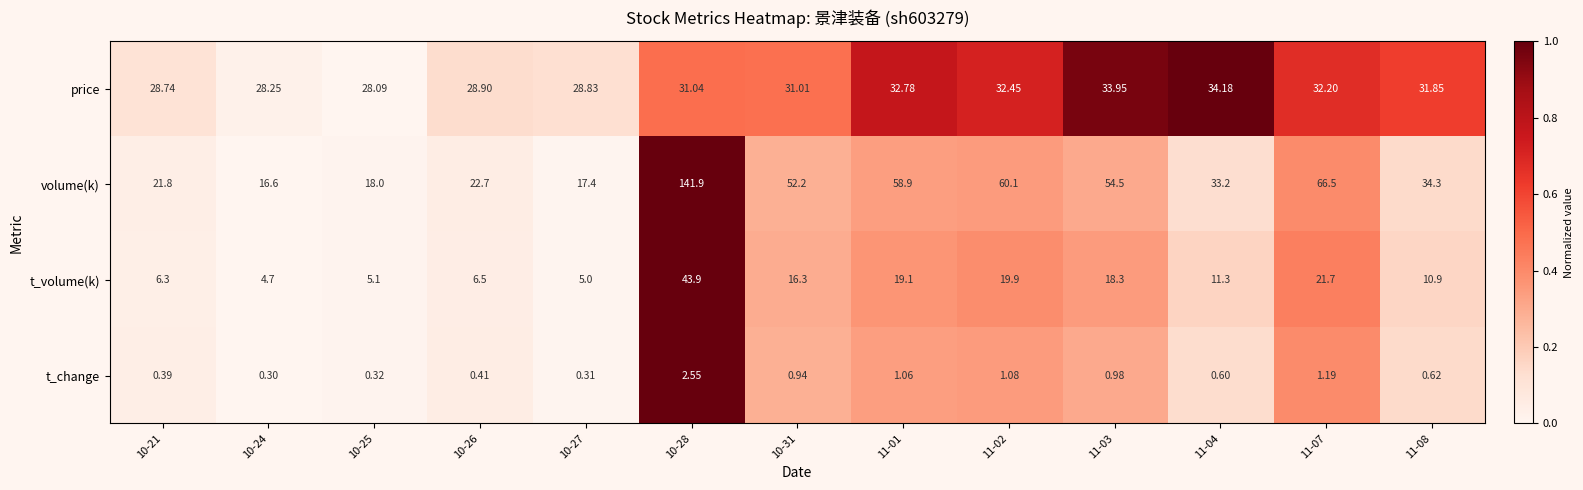

Is the value of t_change at 10-27 greater than the value of volume(k) at 11-03?

No